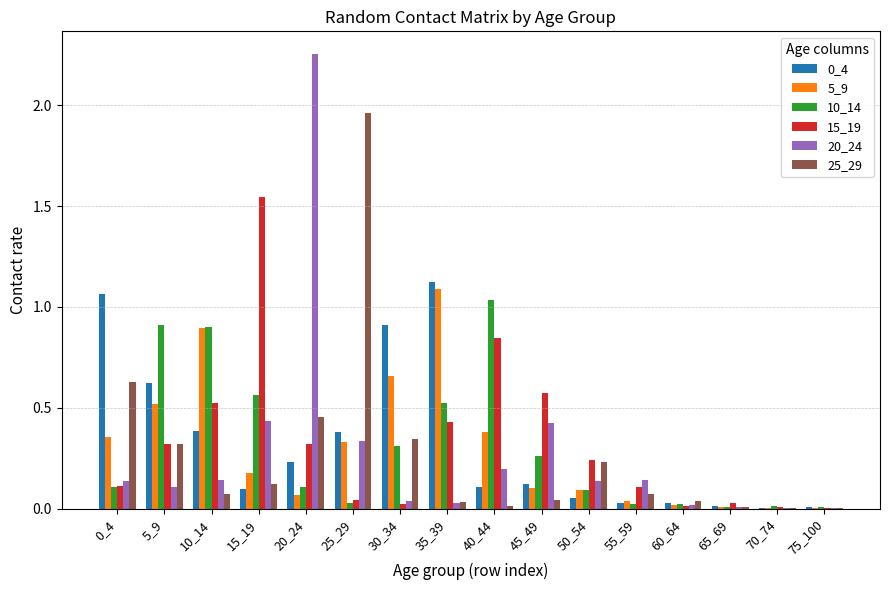

What is the sum of all 20_24 values?

4.4